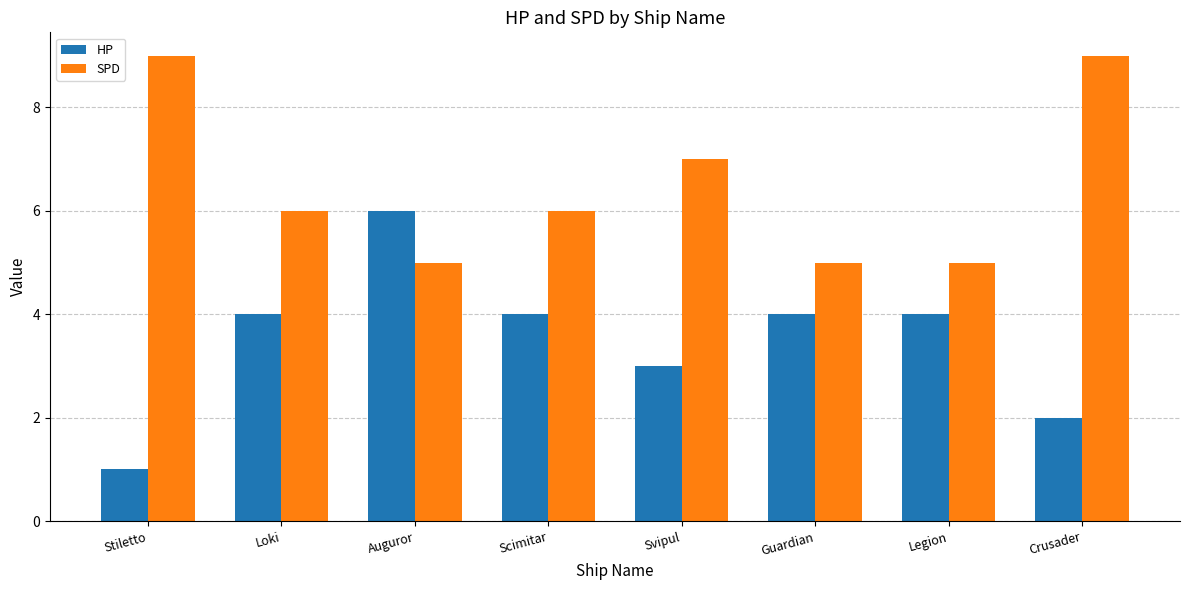

Reading left to right, transcribe all the data shown in this chart.

HP: 1	4	6	4	3	4	4	2
SPD: 9	6	5	6	7	5	5	9